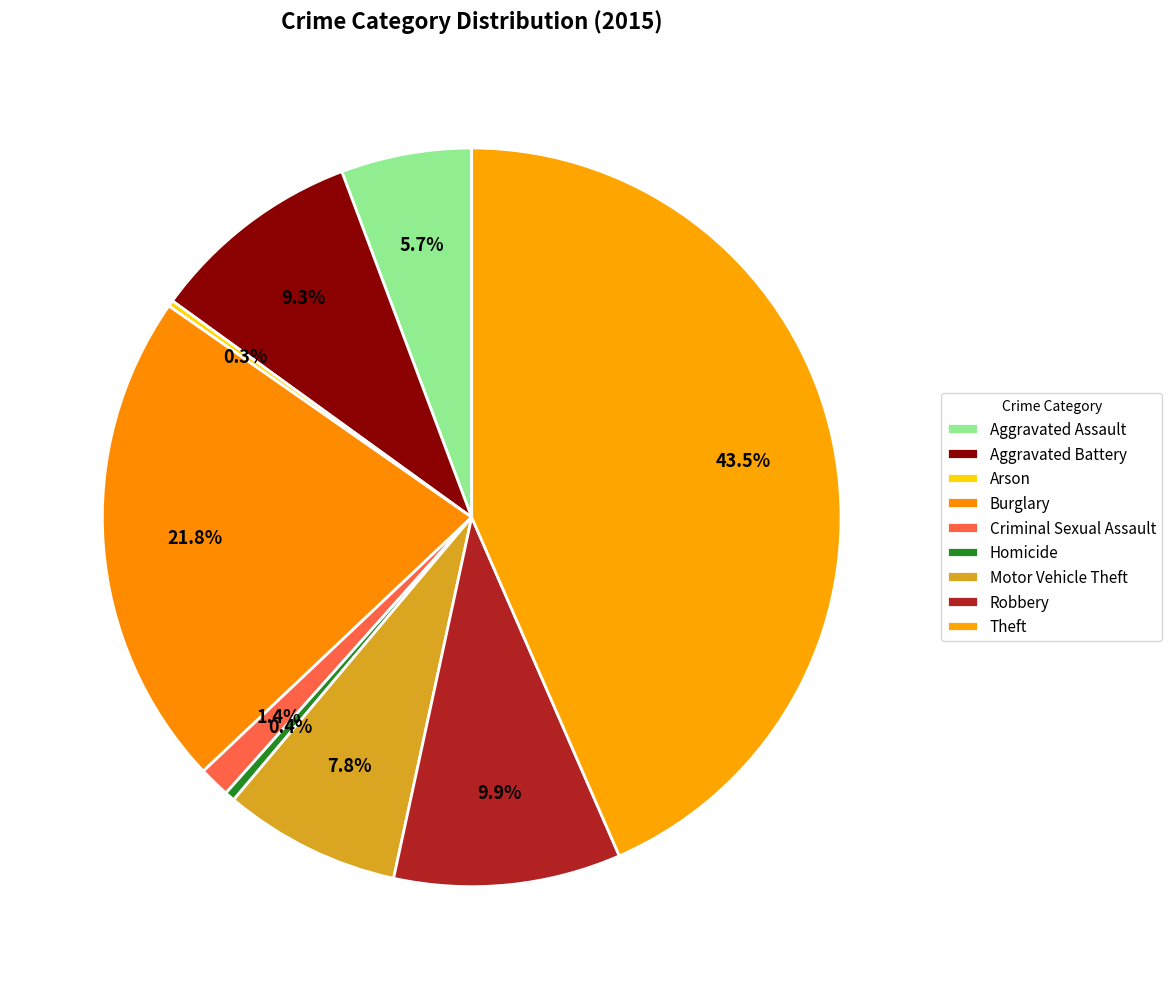

How many slices are in this pie chart?

9